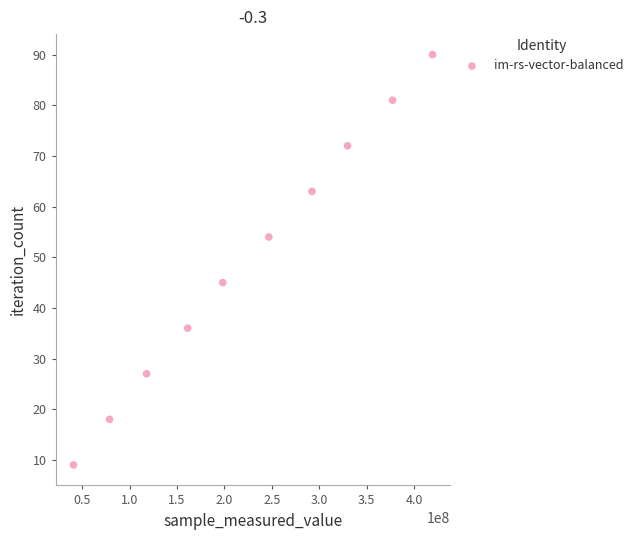

What is the range of Y values (max minus min)?

81